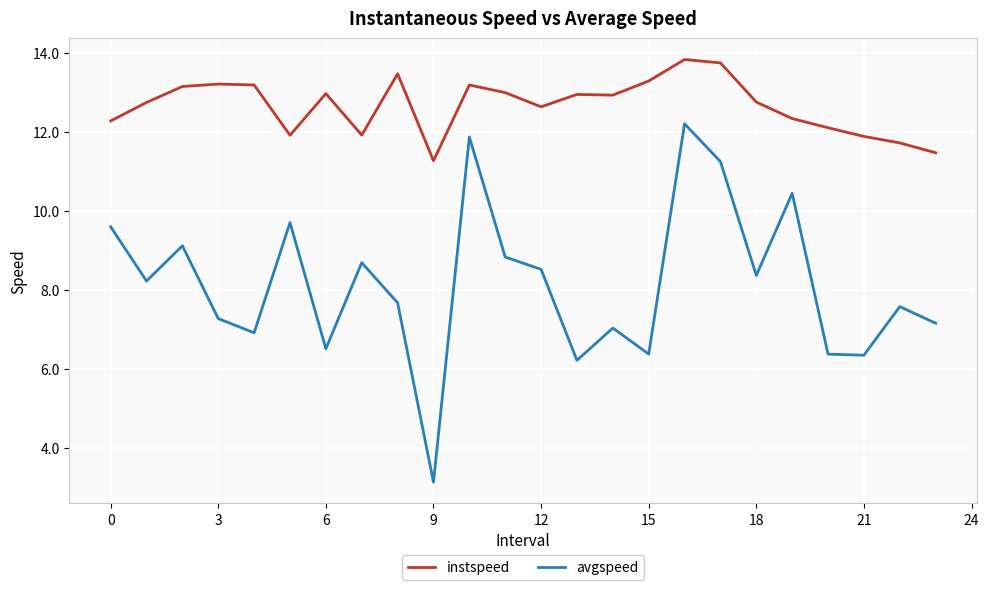

Which series has the largest range (max minus min)?

avgspeed